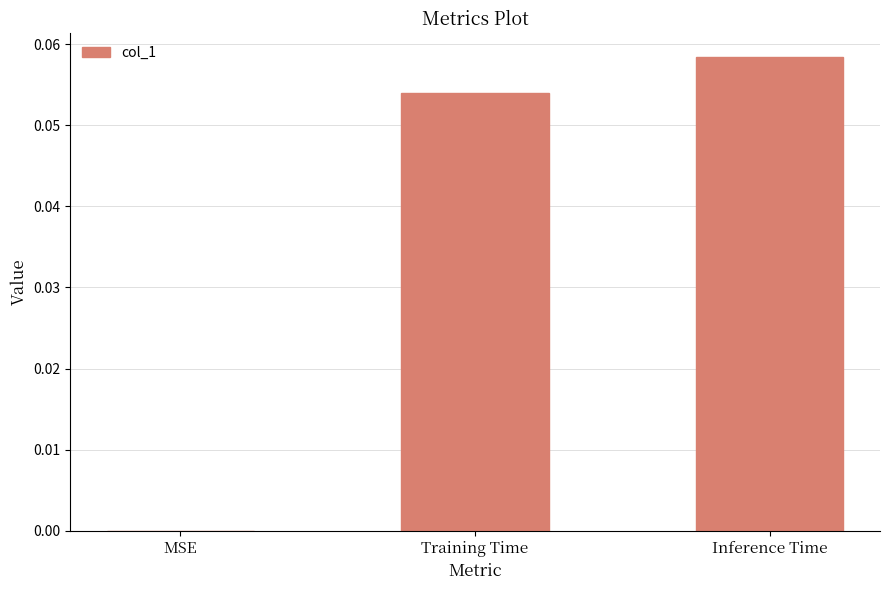

Is it true that the value at Inference Time is 0.0?

False